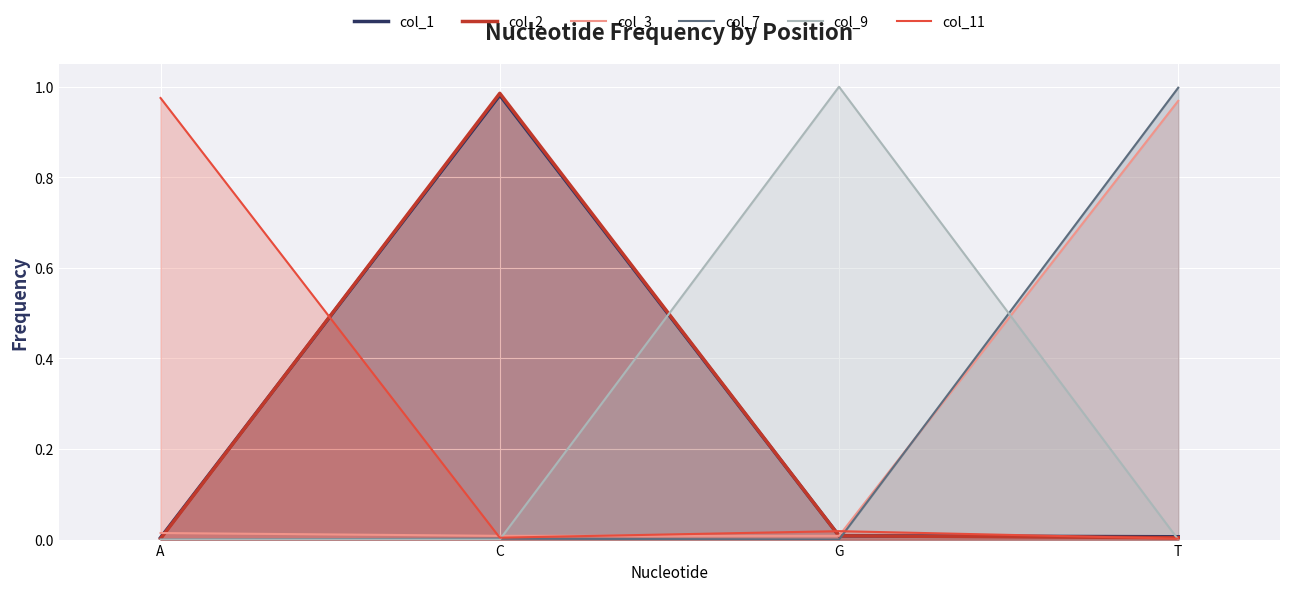

At which label does col_7 reach its peak?

T